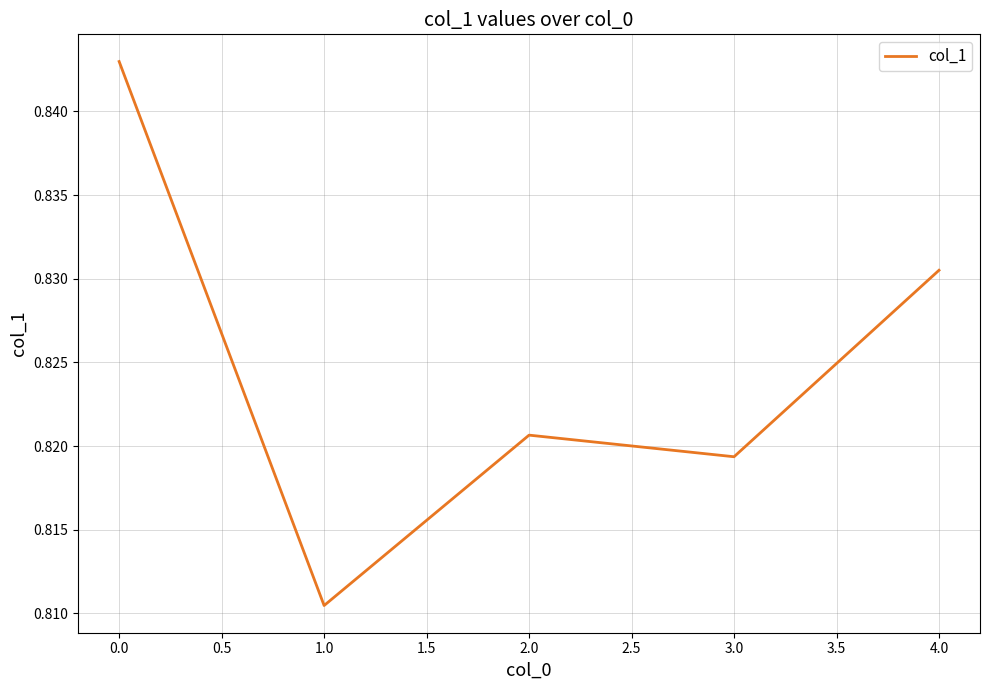

Which has a higher value, 2.0 or 1.0?

2.0